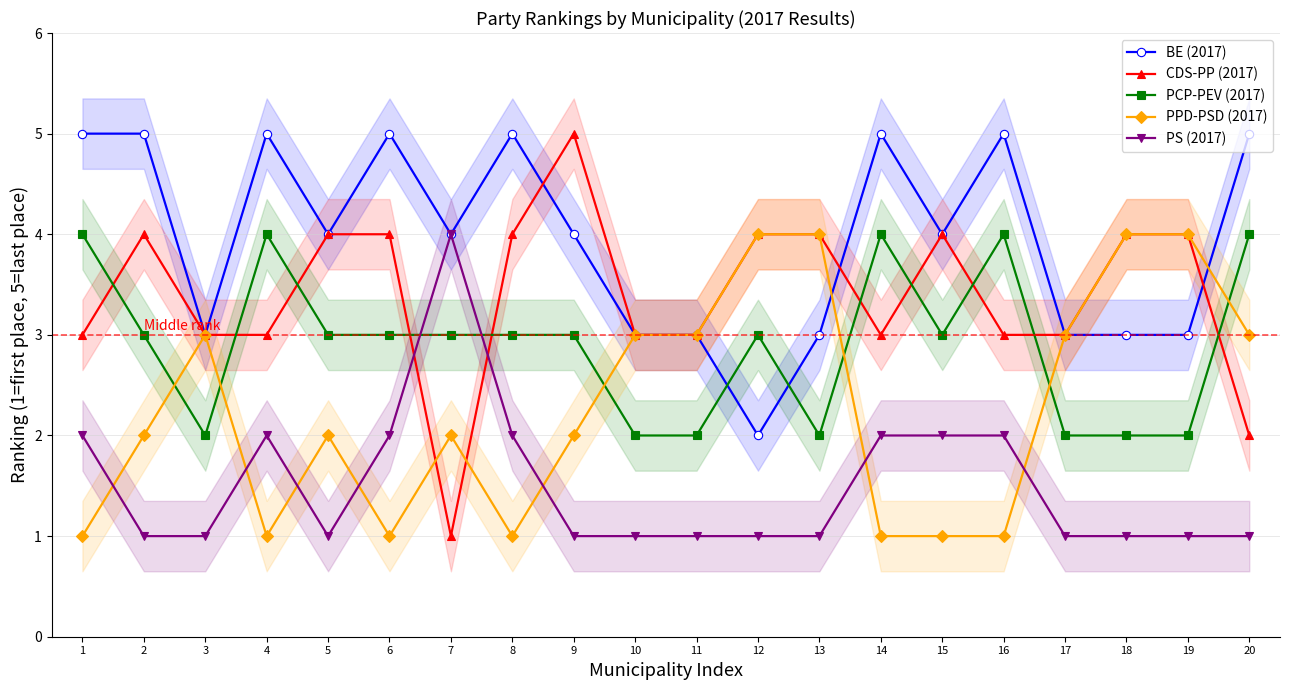

Reading left to right, list all the values displayed in this chart.

BE (2017): 1=5	2=5	3=3	4=5	5=4	6=5	7=4	8=5	9=4	10=3	11=3	12=2	13=3	14=5	15=4	16=5	17=3	18=3	19=3	20=5
CDS-PP (2017): 1=3	2=4	3=3	4=3	5=4	6=4	7=1	8=4	9=5	10=3	11=3	12=4	13=4	14=3	15=4	16=3	17=3	18=4	19=4	20=2
PCP-PEV (2017): 1=4	2=3	3=2	4=4	5=3	6=3	7=3	8=3	9=3	10=2	11=2	12=3	13=2	14=4	15=3	16=4	17=2	18=2	19=2	20=4
PPD-PSD (2017): 1=1	2=2	3=3	4=1	5=2	6=1	7=2	8=1	9=2	10=3	11=3	12=4	13=4	14=1	15=1	16=1	17=3	18=4	19=4	20=3
PS (2017): 1=2	2=1	3=1	4=2	5=1	6=2	7=4	8=2	9=1	10=1	11=1	12=1	13=1	14=2	15=2	16=2	17=1	18=1	19=1	20=1